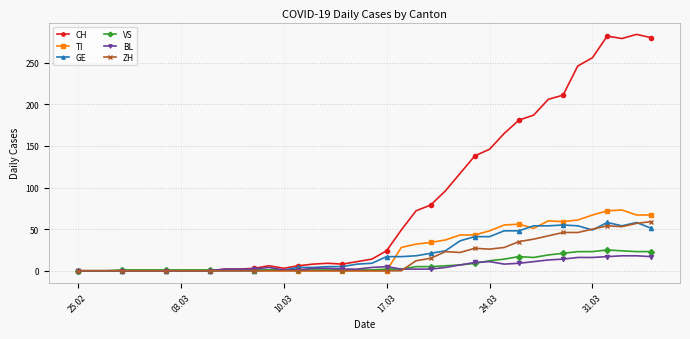

True or false: ZH and GE intersect in this chart.

True